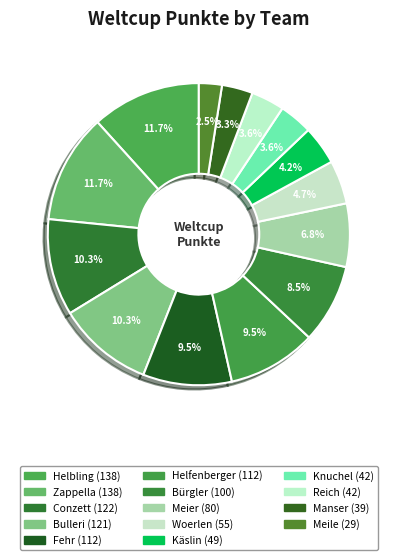

How many slices are in this pie chart?

14